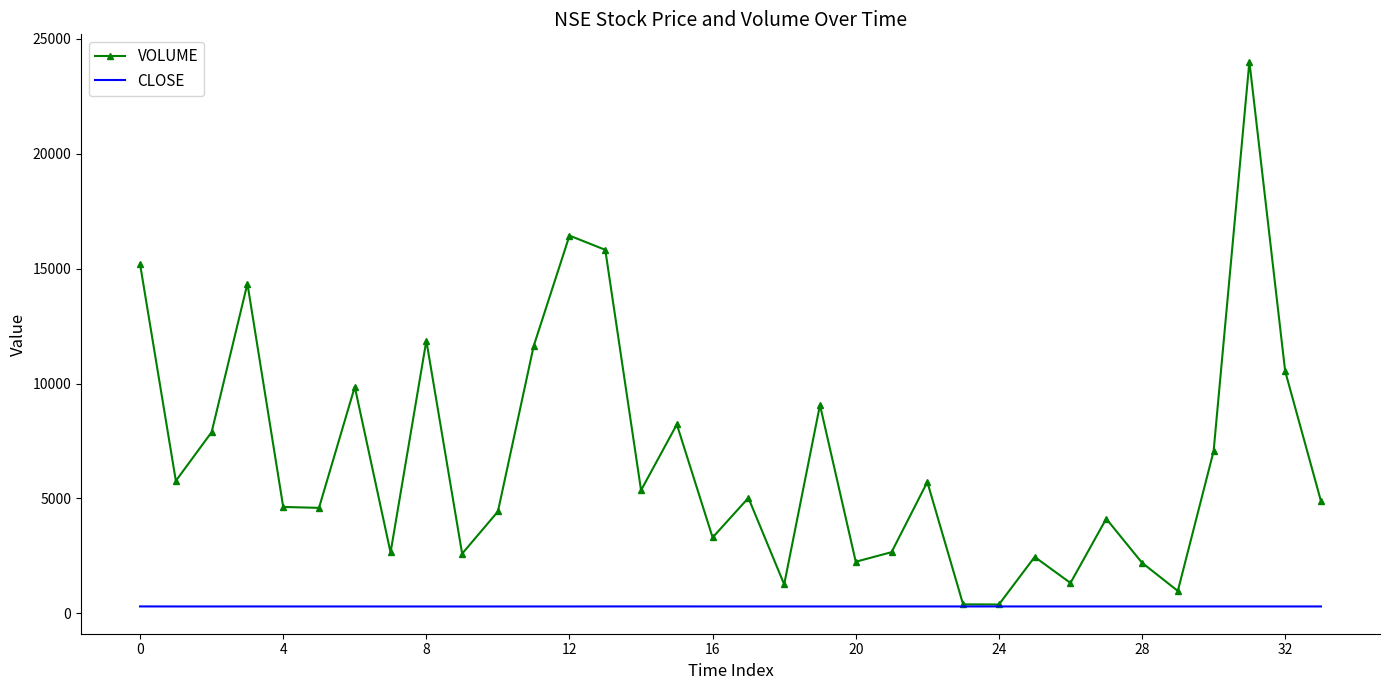

What is the minimum value shown in the chart?

294.7